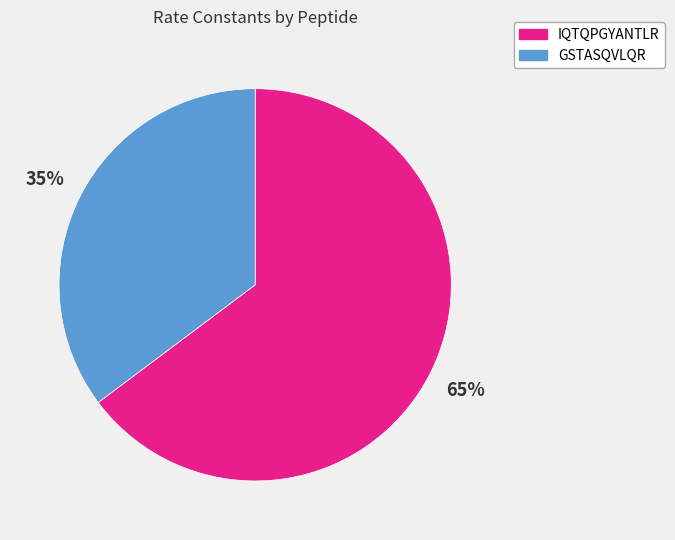

Is there any slice that represents more than half of the pie?

Yes